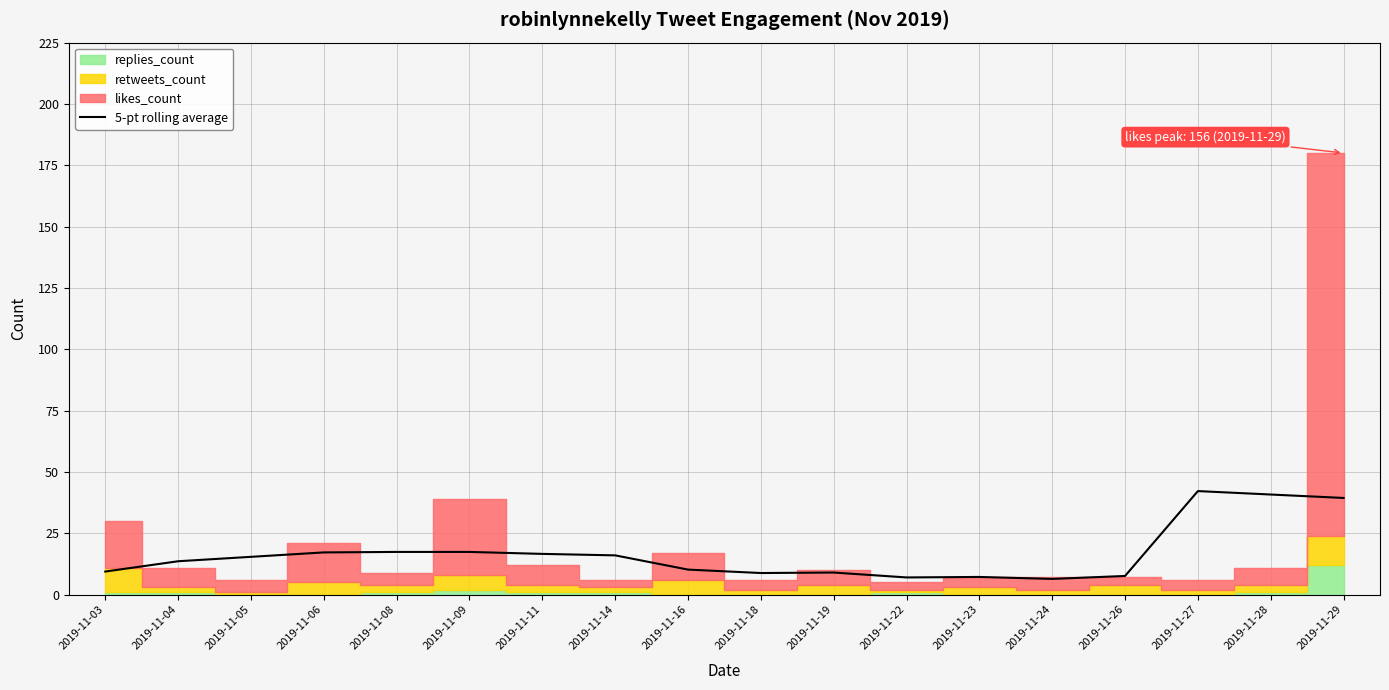

Is it true that 5-pt rolling average equals 40.8 at 2019-11-28?

True